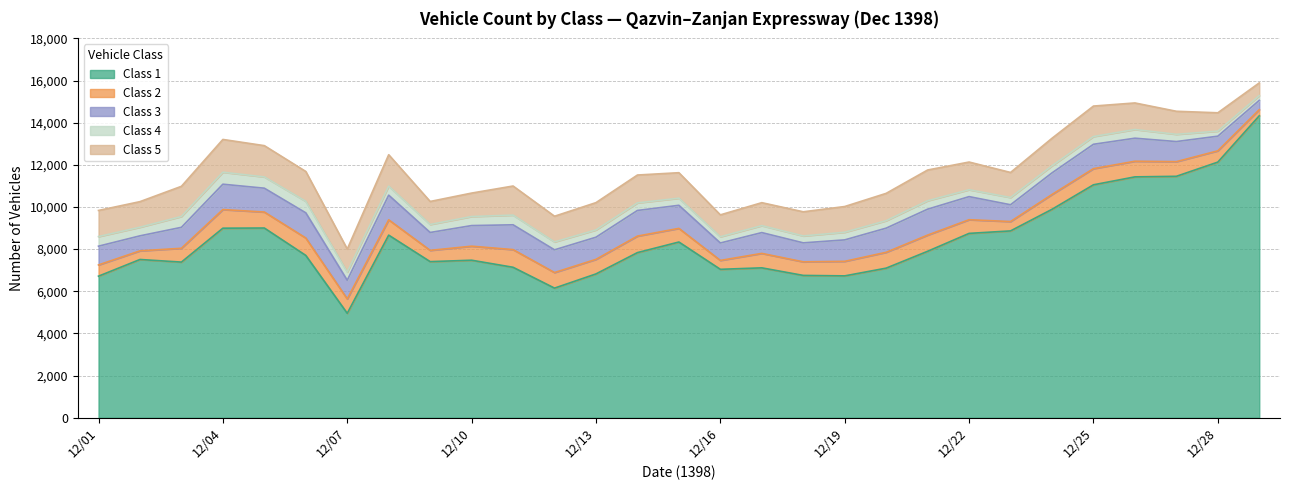

True or false: Class 3 and Class 5 cross at least once.

False